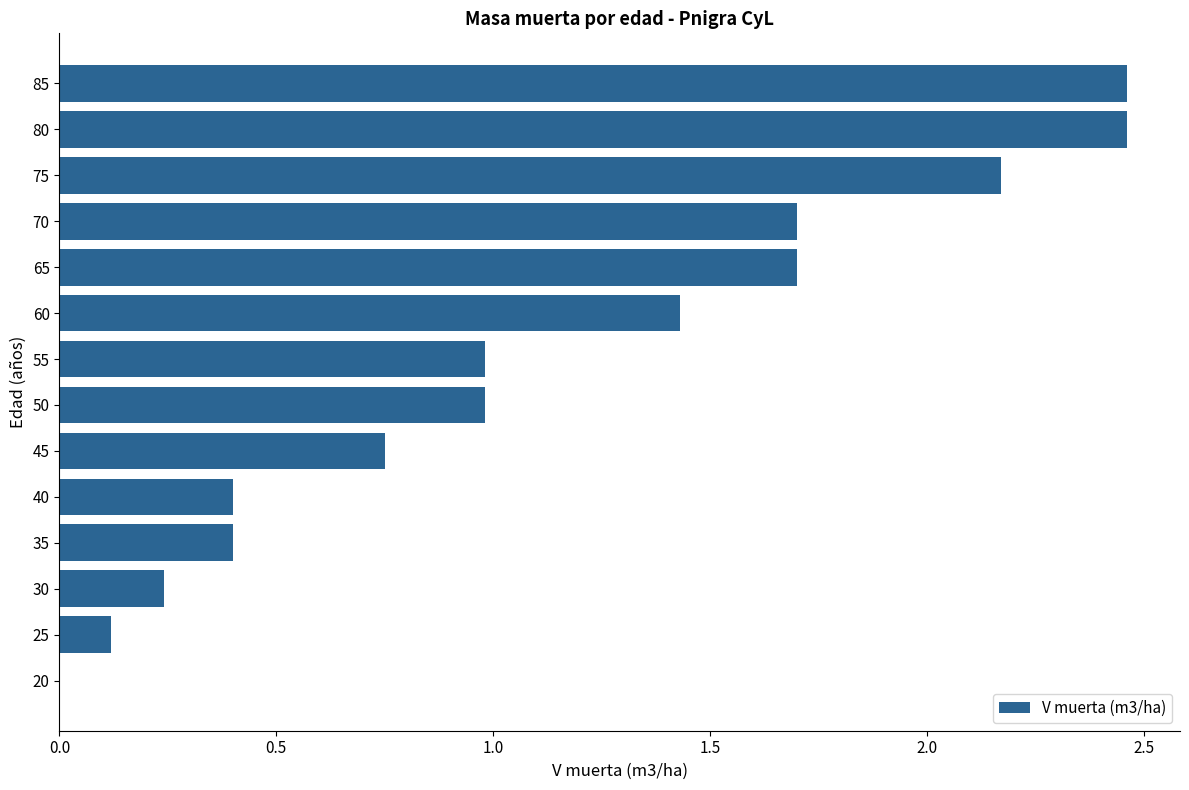

The value at 65 is 2.6. True or false?

False